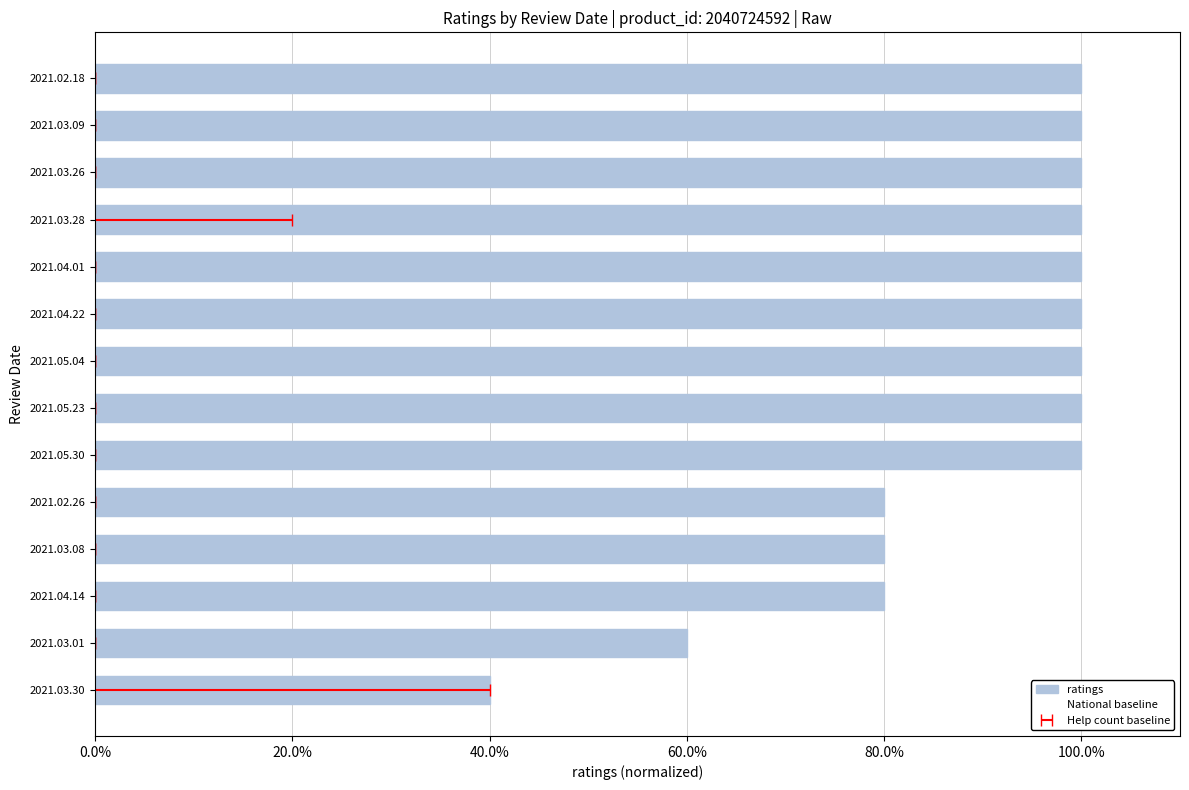

The value at 2021.03.30 is 0.4. True or false?

True